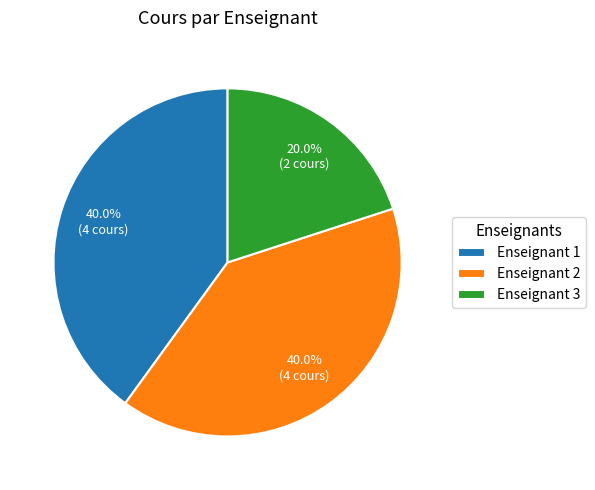

Which has a higher value, Enseignant 3 or Enseignant 1?

Enseignant 1